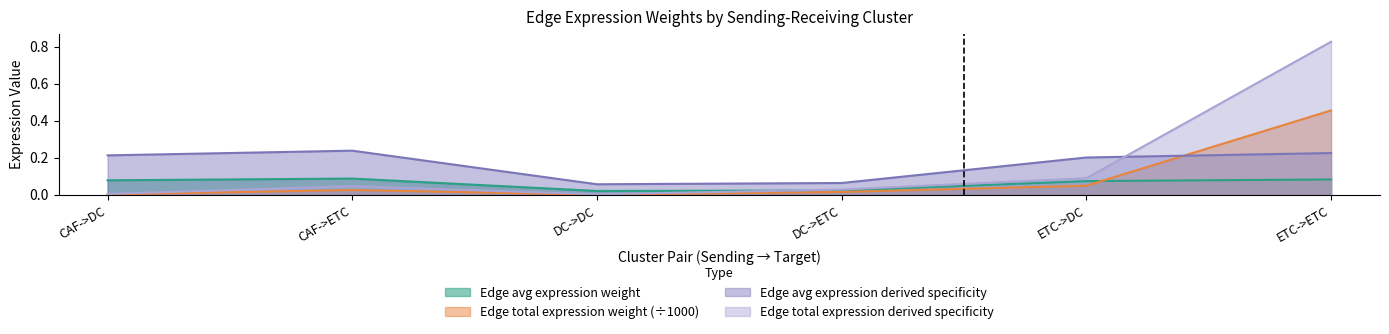

After their last crossing, which series has the higher values: Edge total expression weight (÷1000) or Edge avg expression derived specificity?

Edge total expression weight (÷1000)